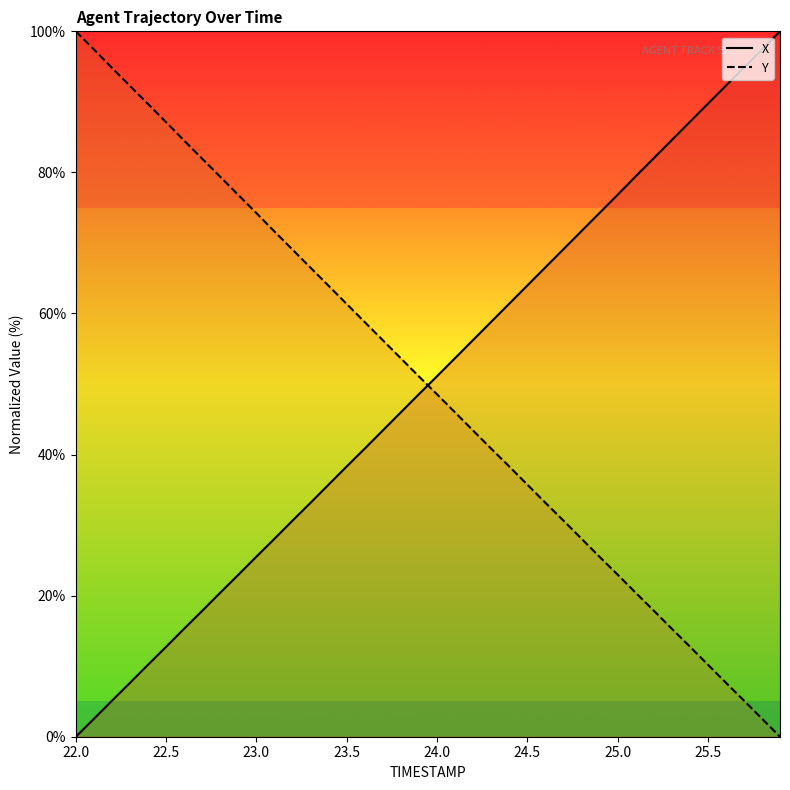

True or false: Y has a value of 92.7 at 23.5.

False